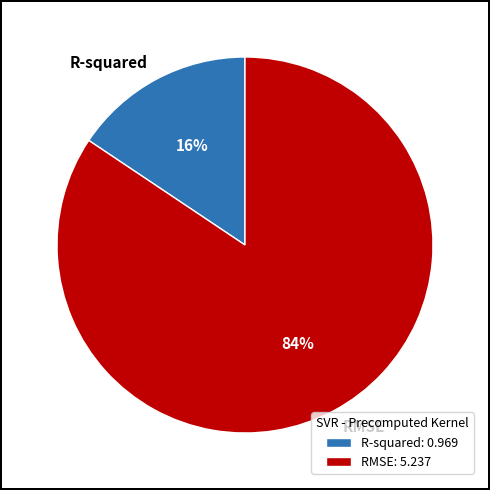

Does RMSE account for over 50% of the chart?

Yes